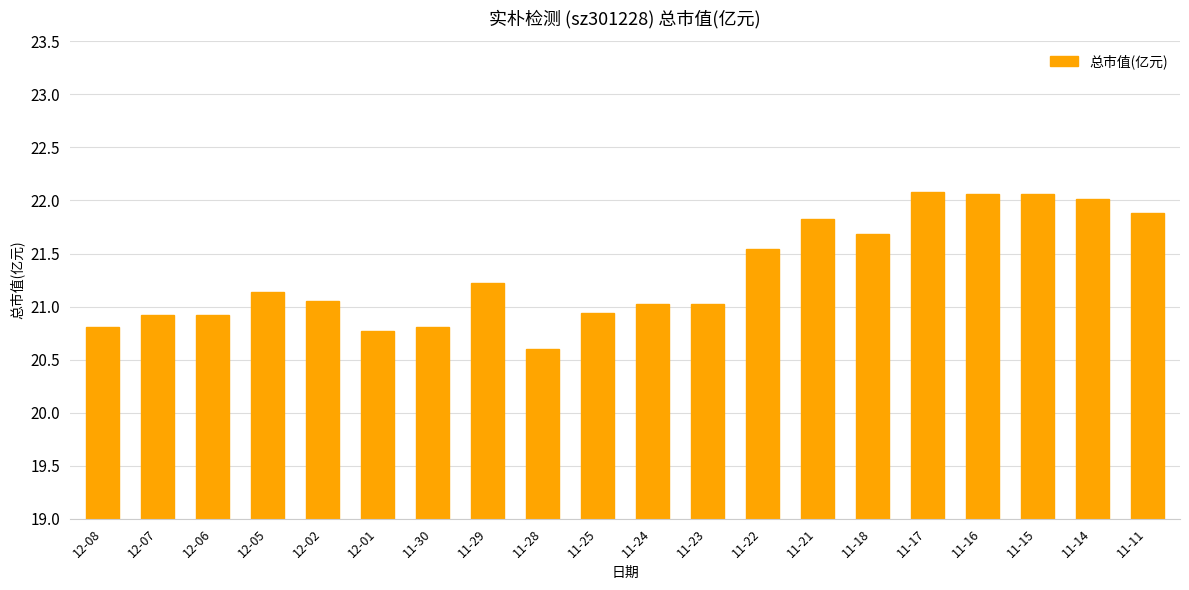

What is the minimum value shown in the chart?

20.6